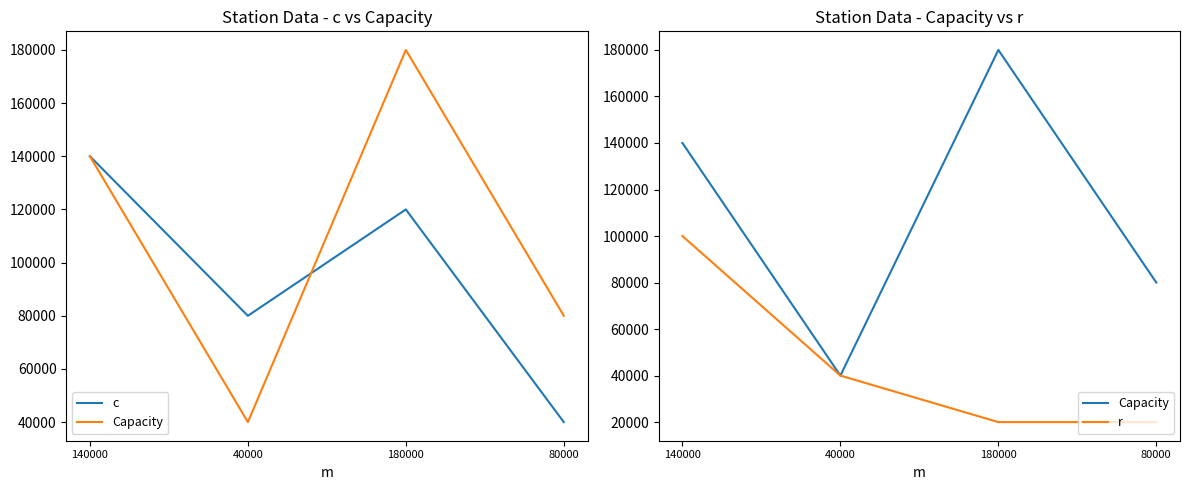

How many r values are between 20000 and 100000?

4